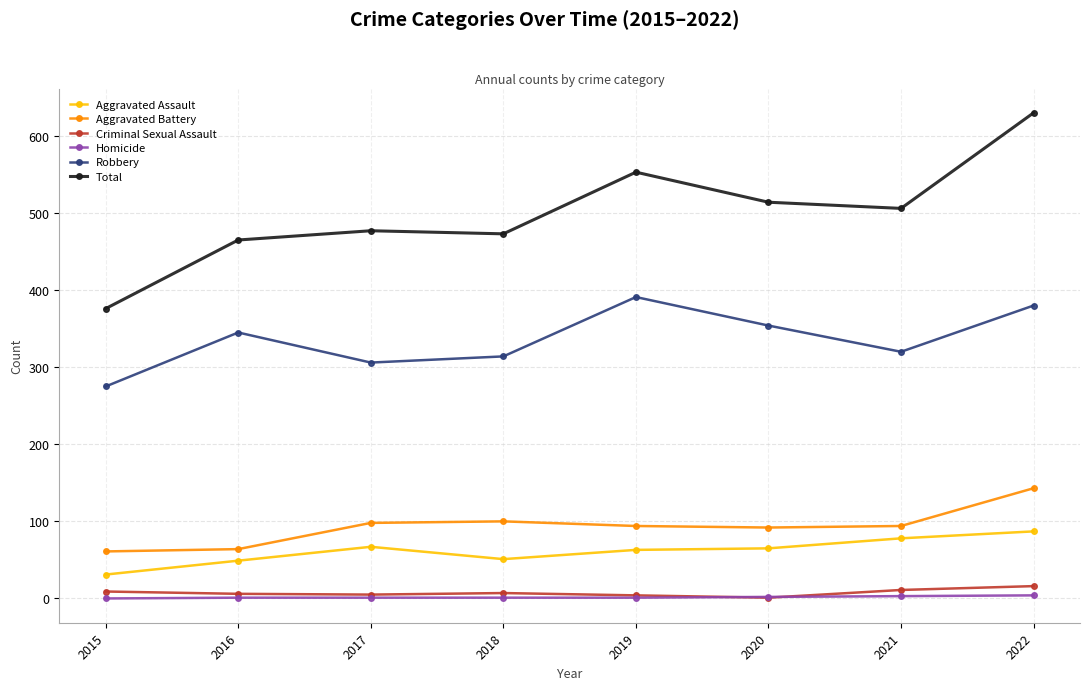

What is the value of the Criminal Sexual Assault point at the 1st from the left?

9